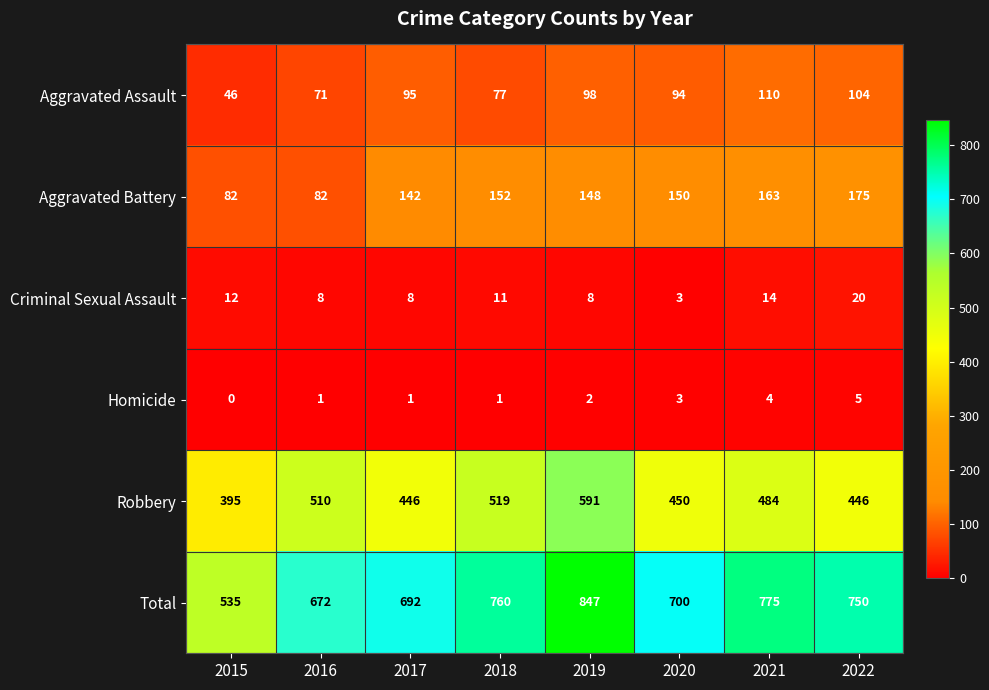

The value of Aggravated Assault at 2022 is 39. True or false?

False